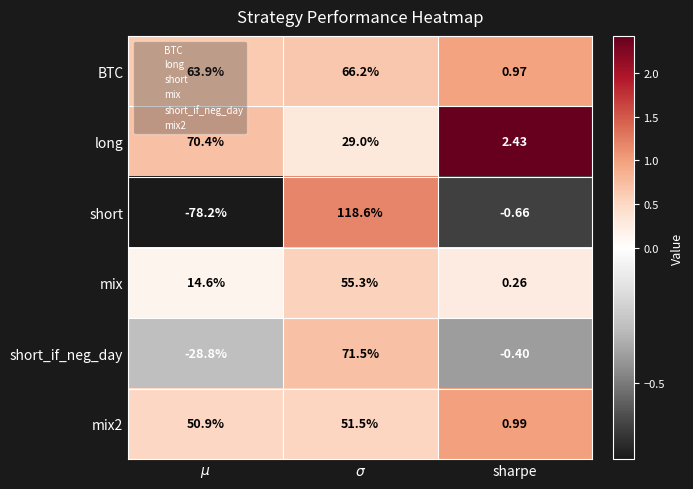

Which series has the largest total across all categories?

BTC